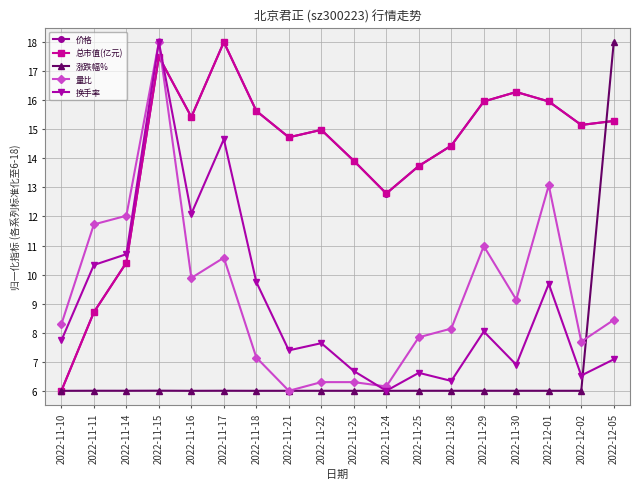

Between which two adjacent categories do 量比 and 总市值(亿元) first intersect?

2022-11-15 and 2022-11-16